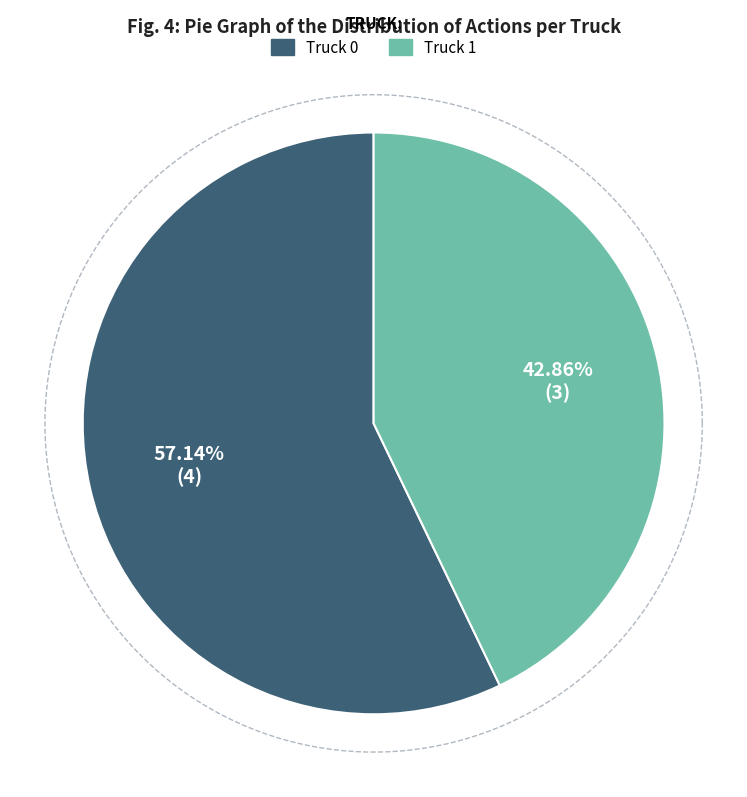

To the nearest percent, what portion does Truck 1 represent?

43%